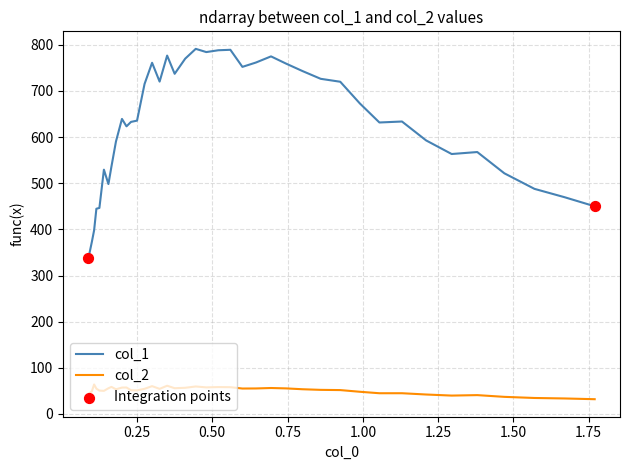

Which series has the largest total across all categories?

col_1